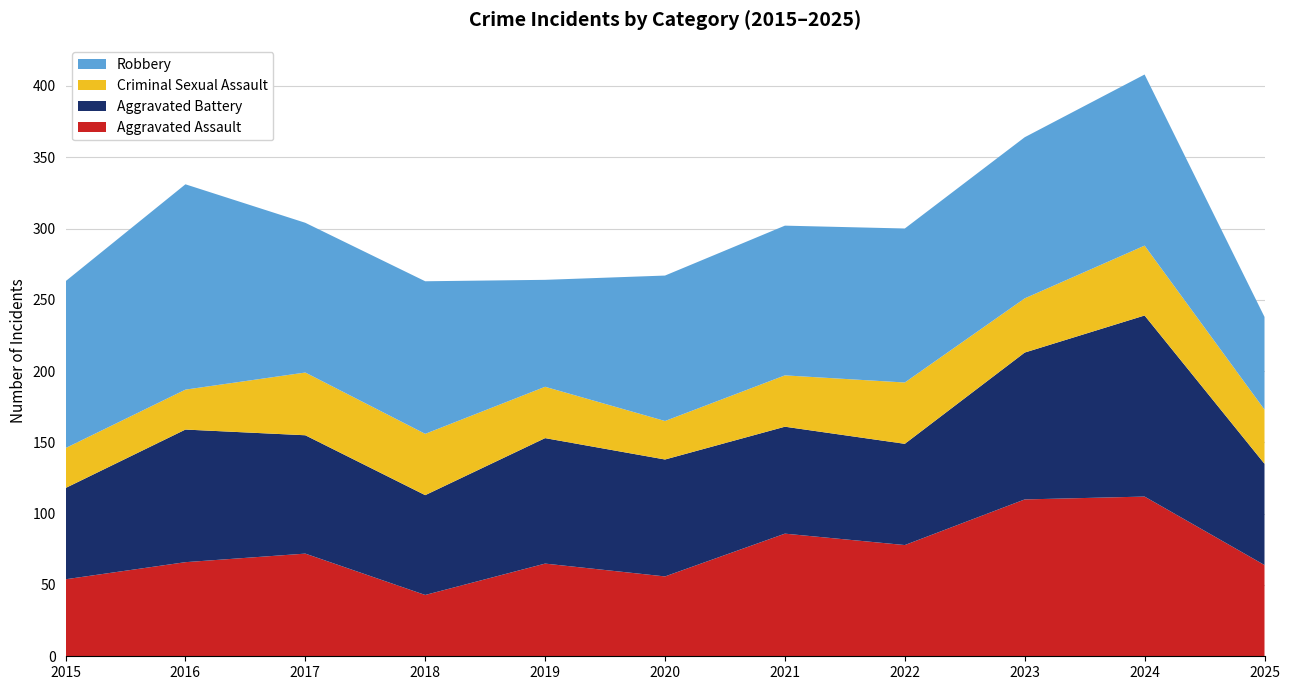

Reading right to left, list all the values displayed in this chart.

Aggravated Assault: 64	112	110	78	86	56	65	43	72	66	54
Aggravated Battery: 71	127	103	71	75	82	88	70	83	93	64
Criminal Sexual Assault: 38	49	38	43	36	27	36	43	44	28	28
Robbery: 65	120	113	108	105	102	75	107	105	144	117